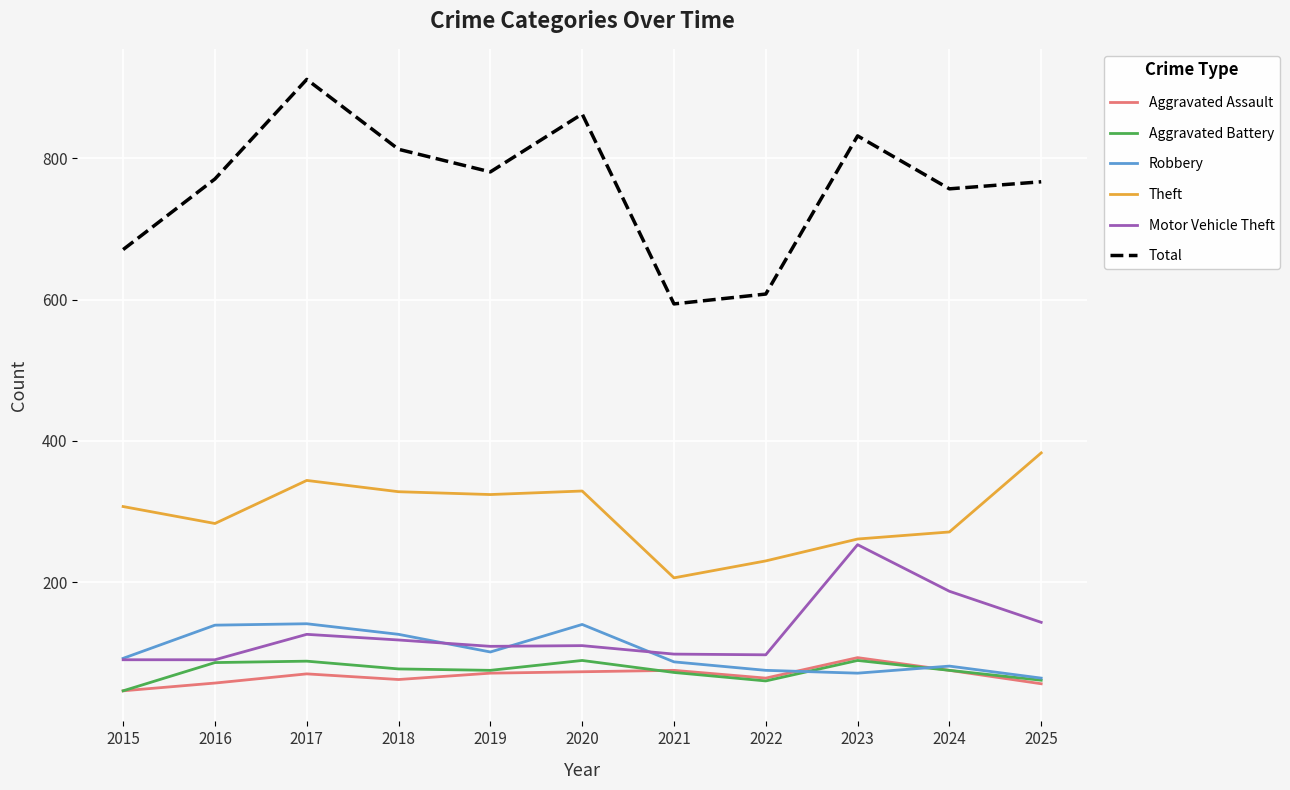

Is it true that Robbery equals 71 at 2023?

True